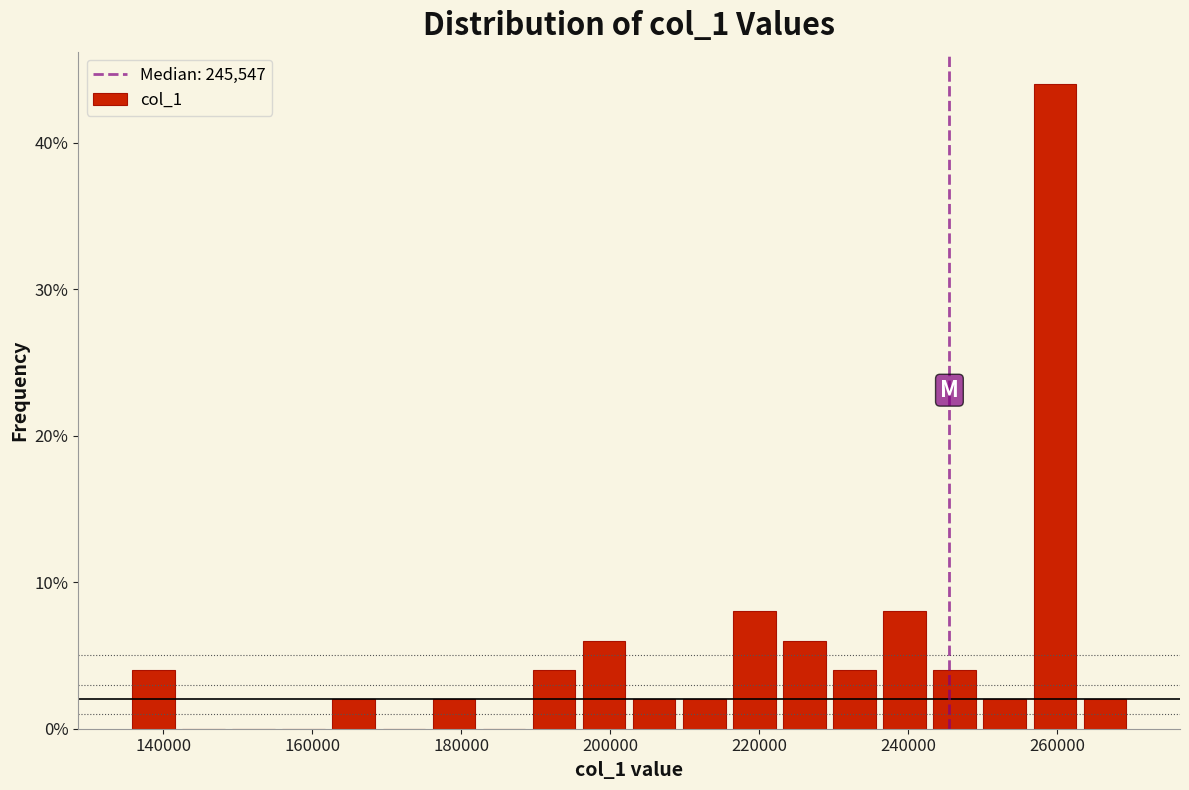

Around what value on the x-axis is the tallest bar? Give the approximate position of its centre, as read against the axis.

260000